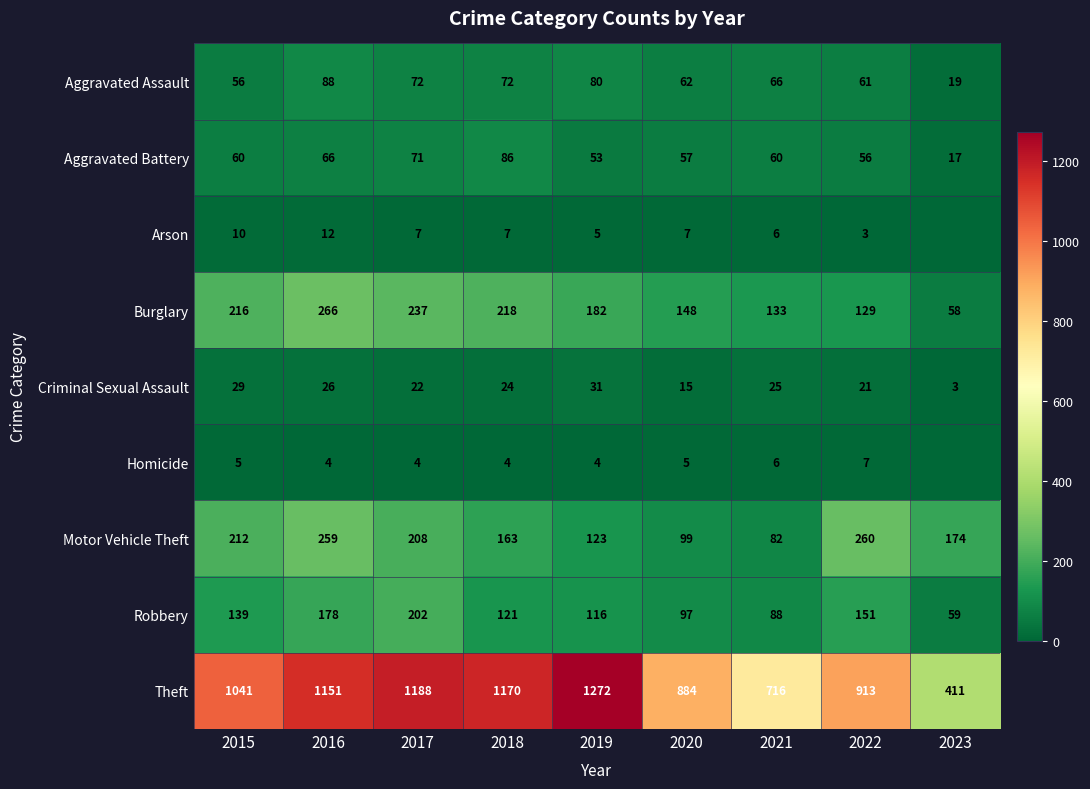

Which has a higher value, 2019 or 2021?

2019